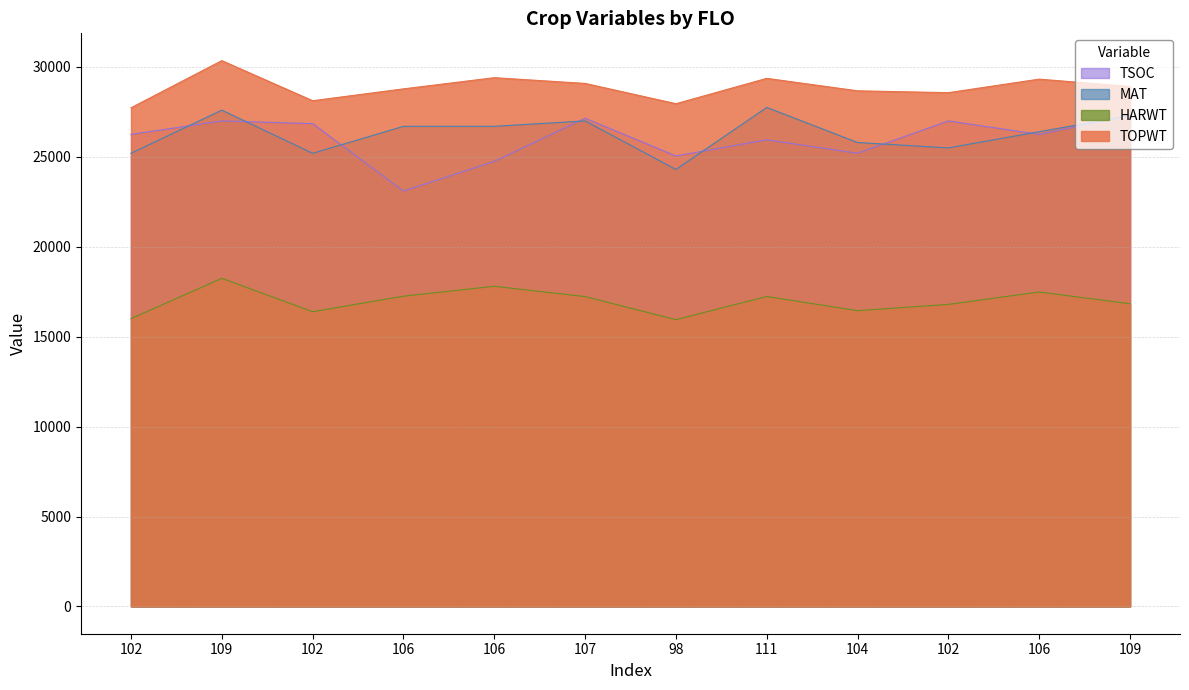

What value does the TSOC series have at 106, to the nearest 50?

26250